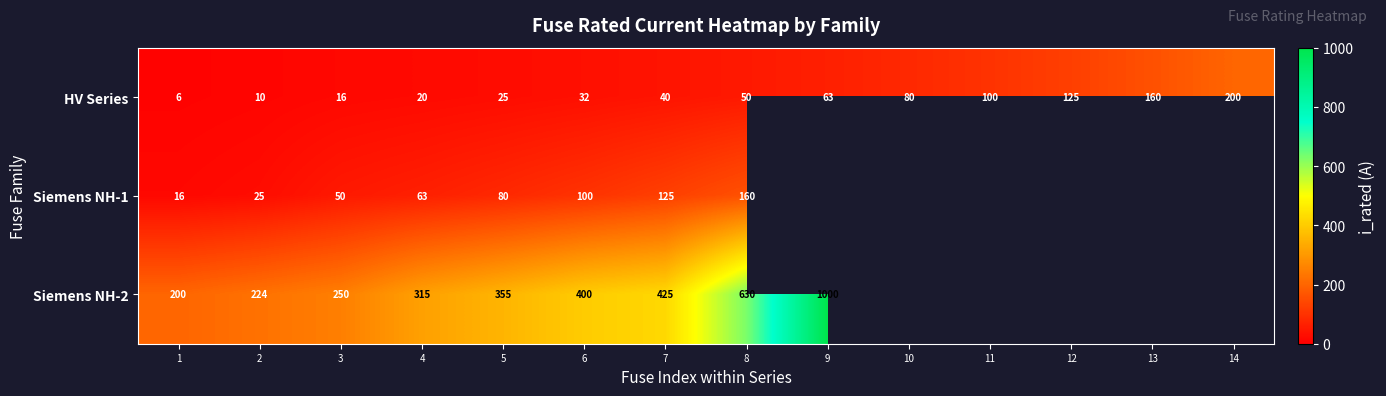

Between 6 and 8, which series saw the biggest shift?

Siemens NH-2